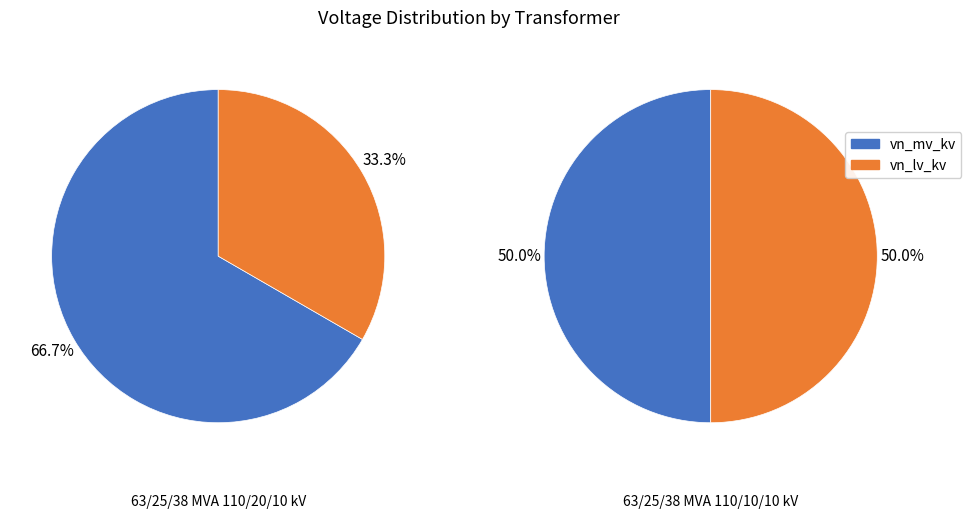

Does 63/25/38 MVA 110/20/10 kV account for over 50% of the chart?

Yes